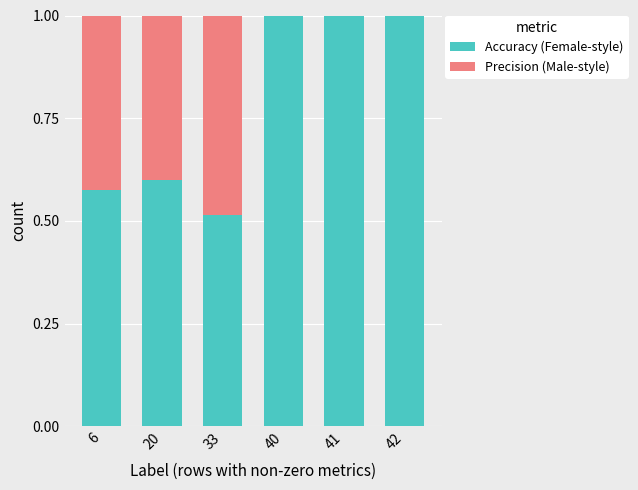

What is the total value across all series at 6?

1.0